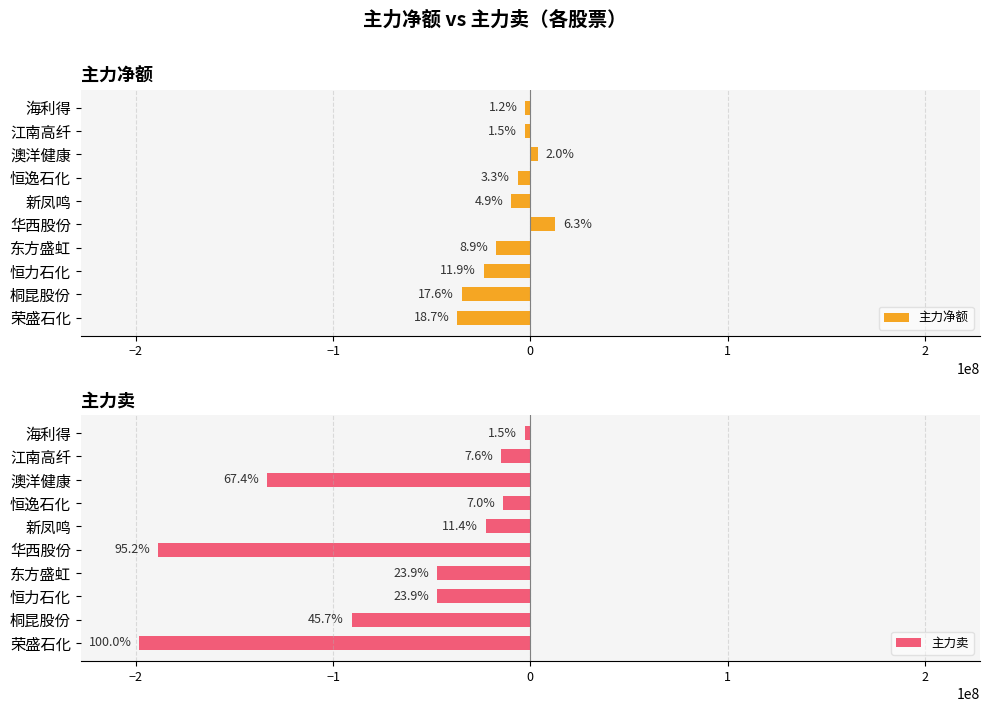

How many bars are there in each group?

2